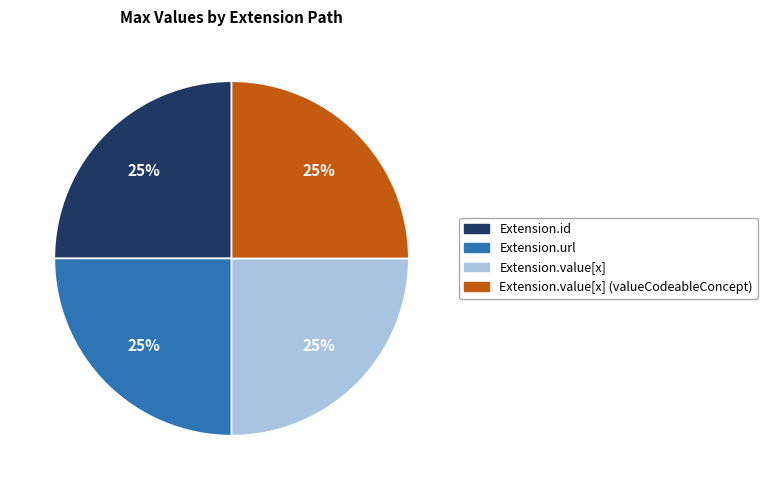

To the nearest percent, what is the average slice percentage?

25%